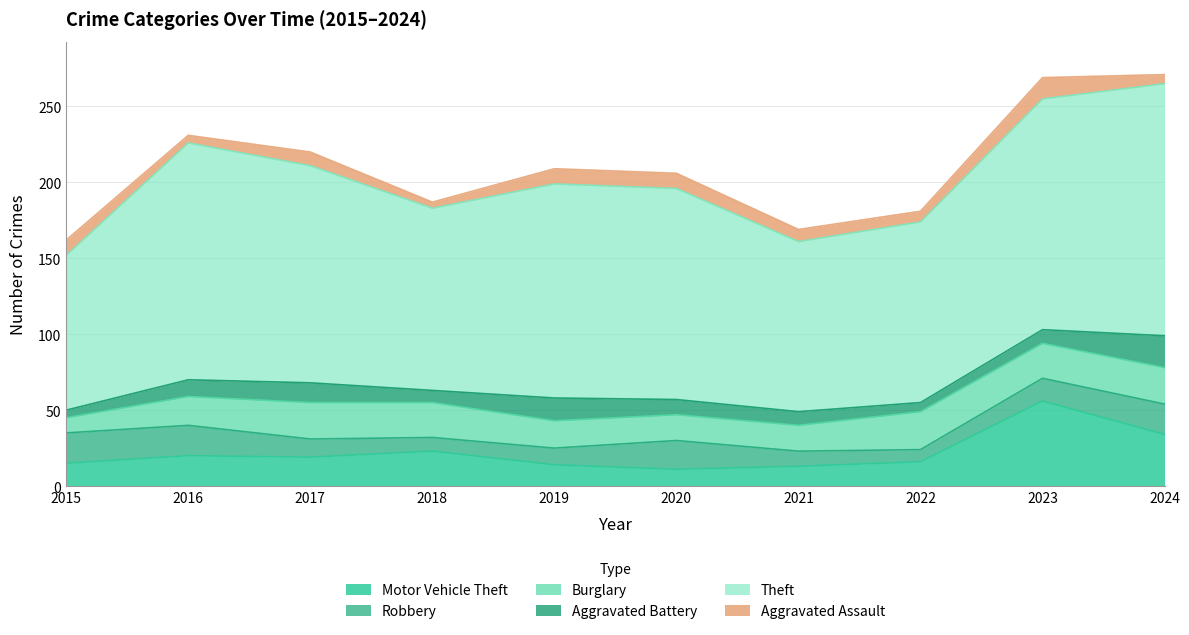

What is the value of the Motor Vehicle Theft point at the 8th from the left?

16